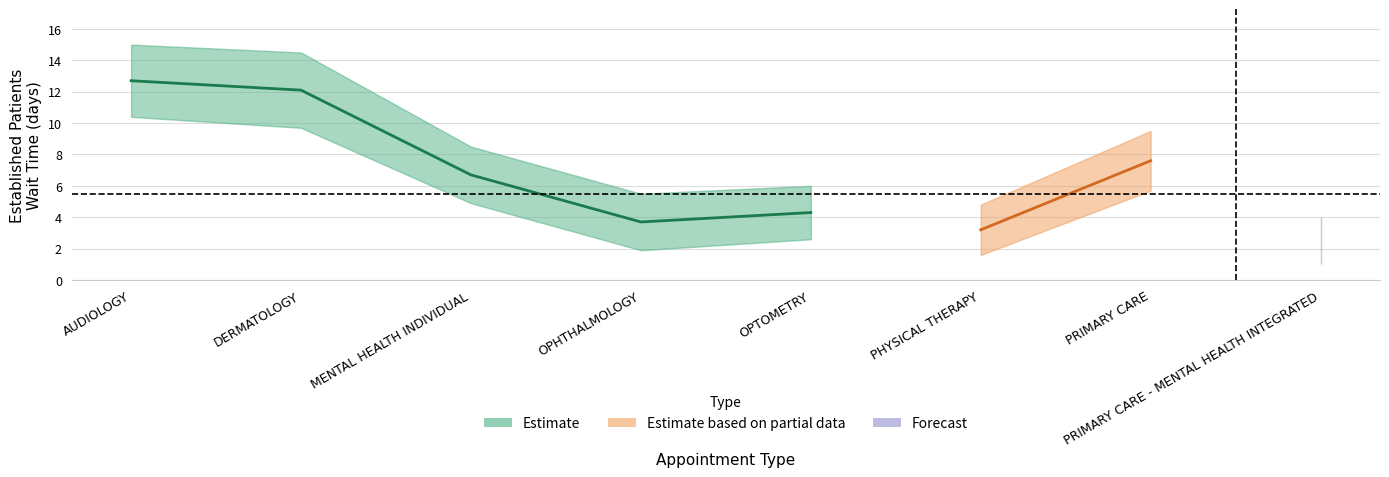

True or false: Estimate has a value of 0.7 at PRIMARY CARE - MENTAL HEALTH INTEGRATED.

False